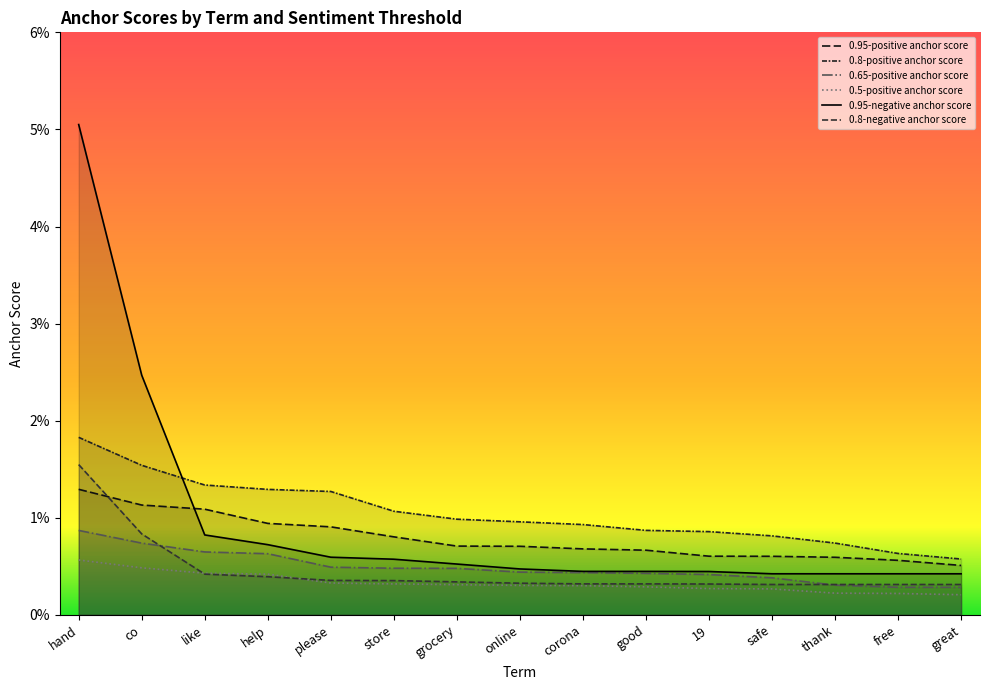

Which series has the largest total across all categories?

0.8-positive anchor score